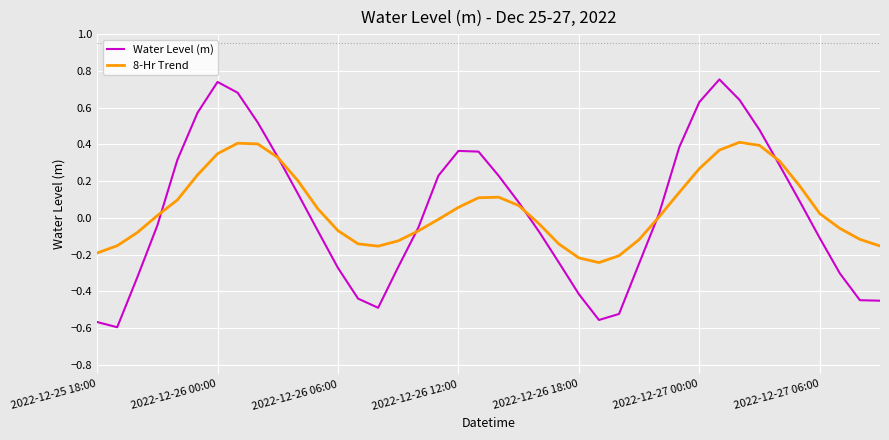

How many intersections are there between 8-Hr Trend and Water Level (m)?

6